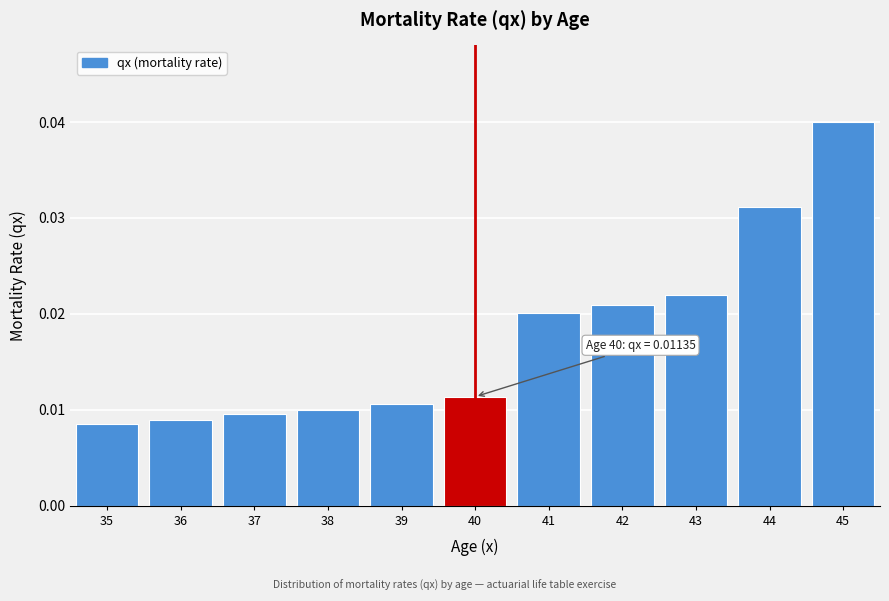

Which category has the highest value across all series?

45